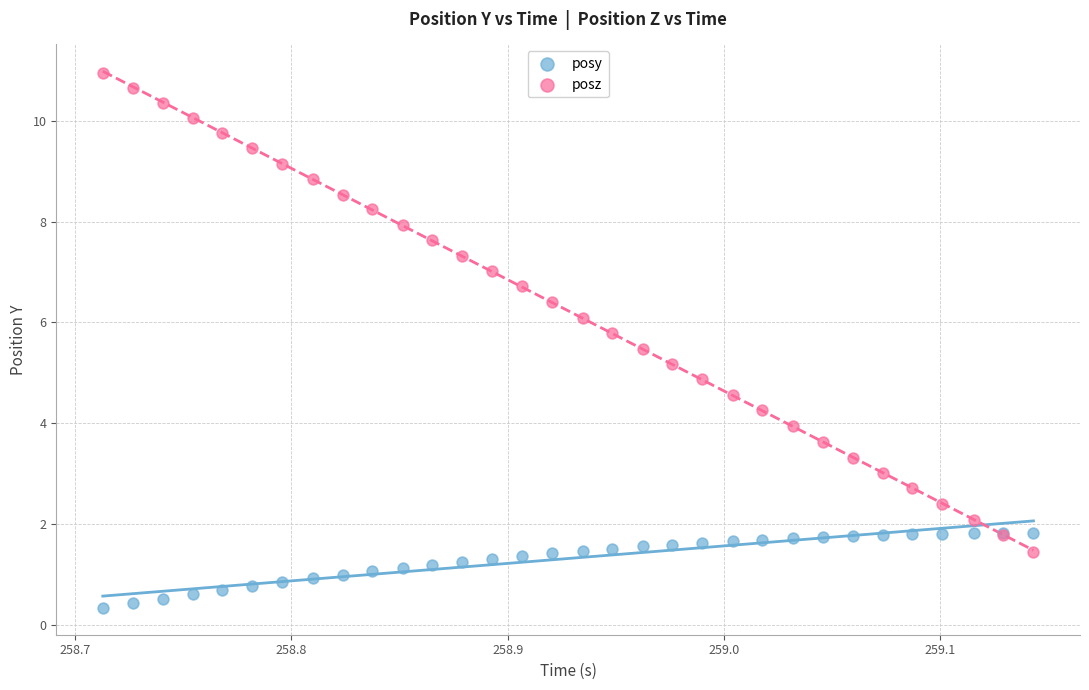

Which series reaches the minimum Y coordinate?

posy